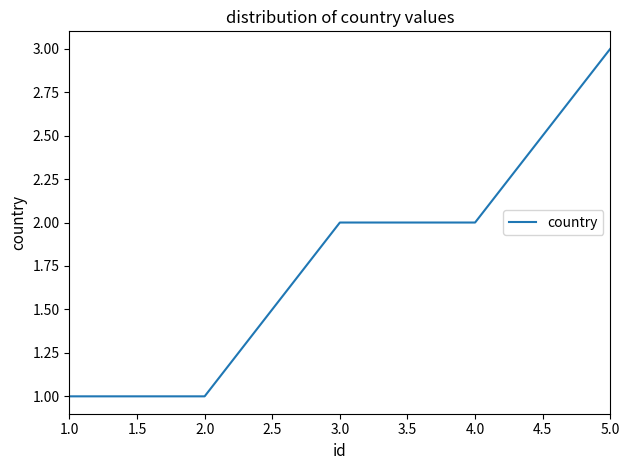

Which category has the highest value across all series?

5.0